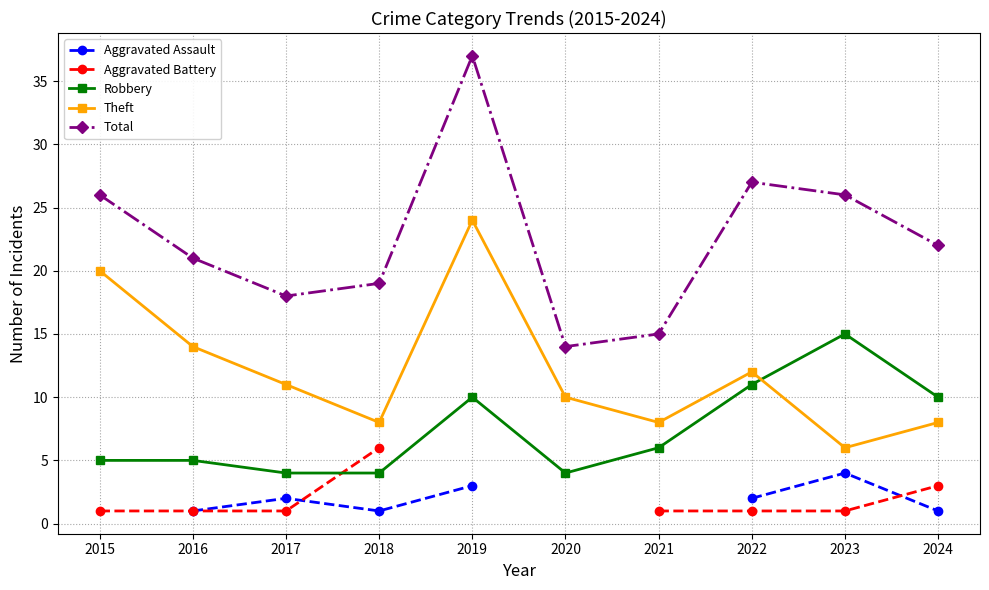

Which has a higher value, 2016 or 2015?

2015